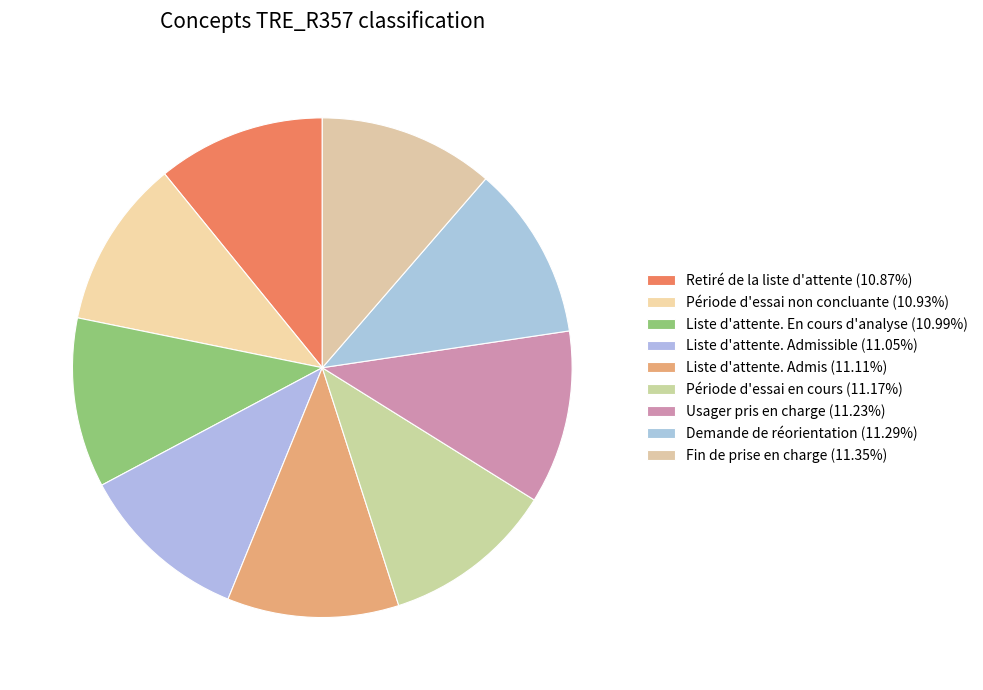

Which category has the smallest portion of the pie?

Retiré de la liste d'attente